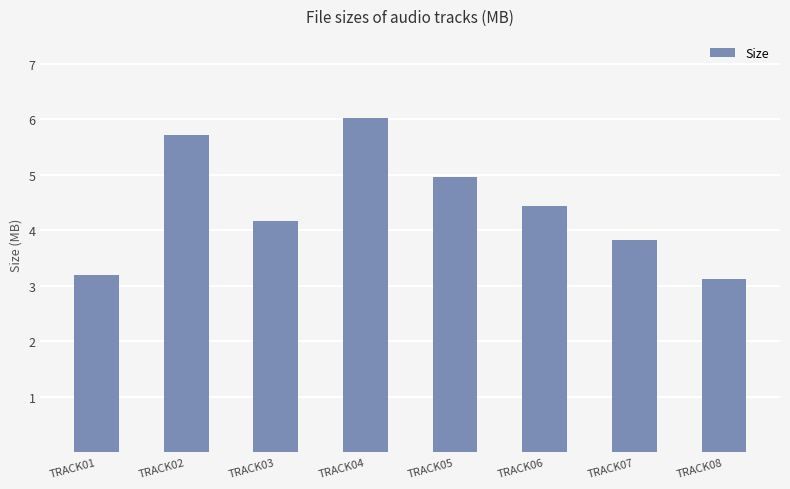

Is it true that the value at TRACK06 is 4.4?

True